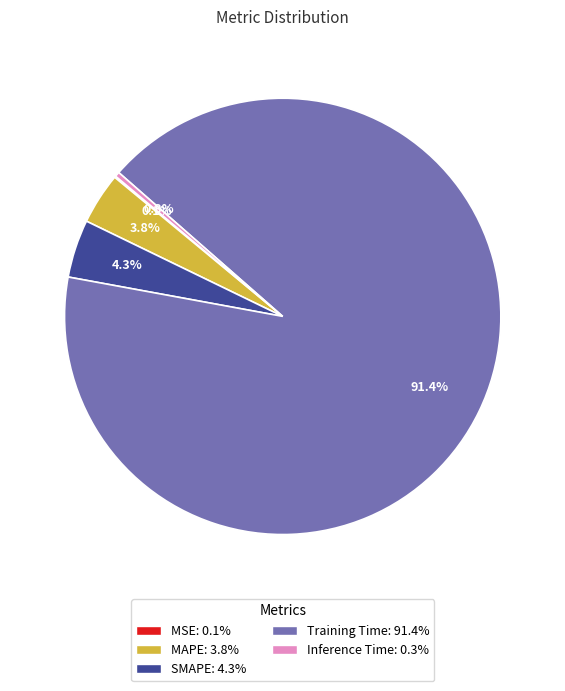

Does Training Time: 91.4% account for over 50% of the chart?

Yes